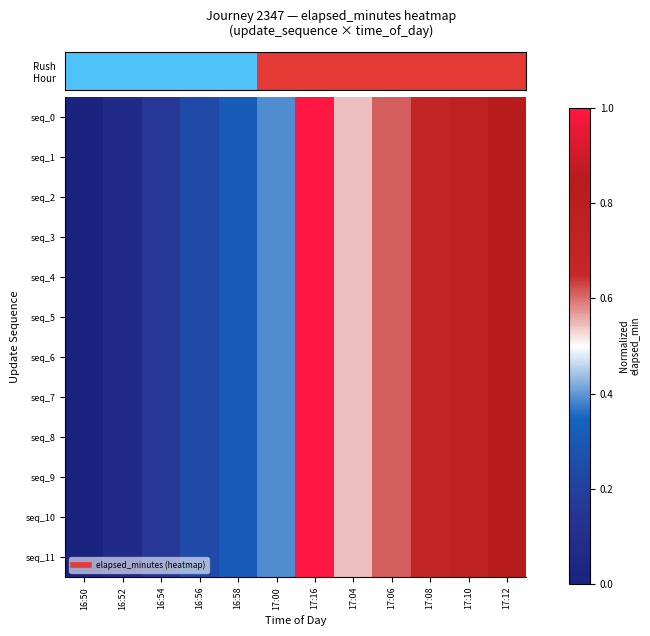

Count the number of categories in the chart.

12